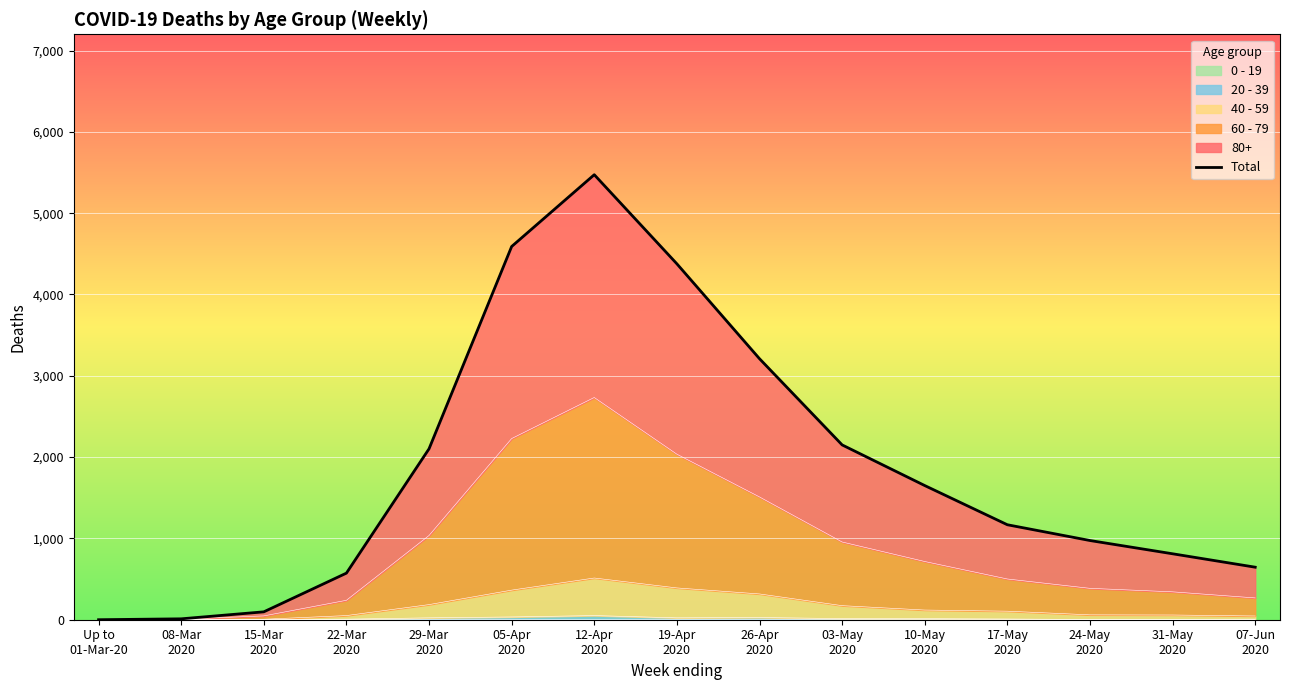

What is the label of the 2nd point from the left?

08-Mar
2020